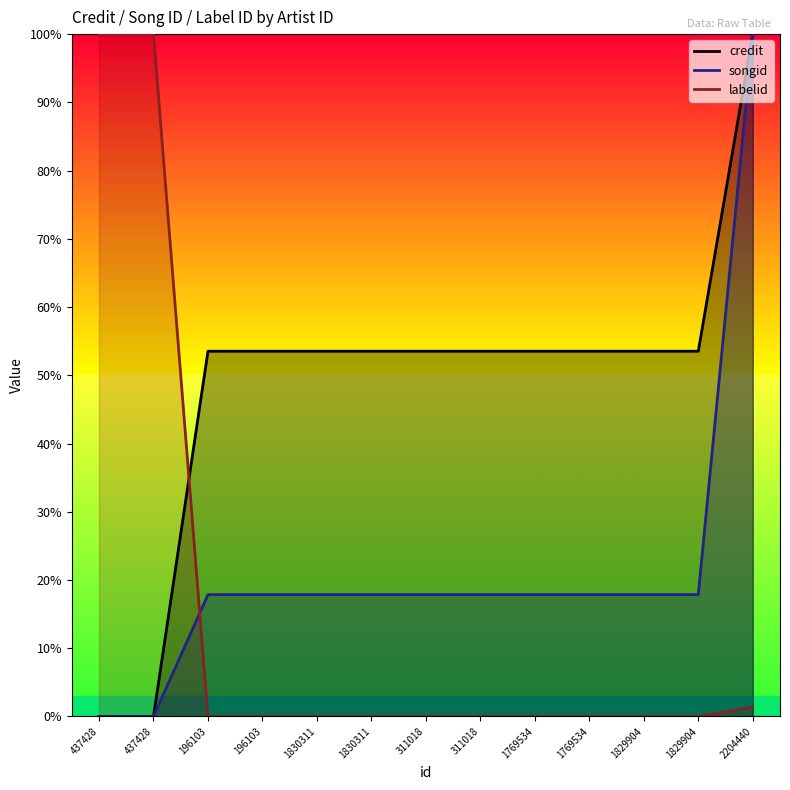

Rank the categories by songid value from lowest to highest.

437428, 437428, 196103, 196103, 1830311, 1830311, 311018, 311018, 1769534, 1769534, 1829904, 1829904, 2204440